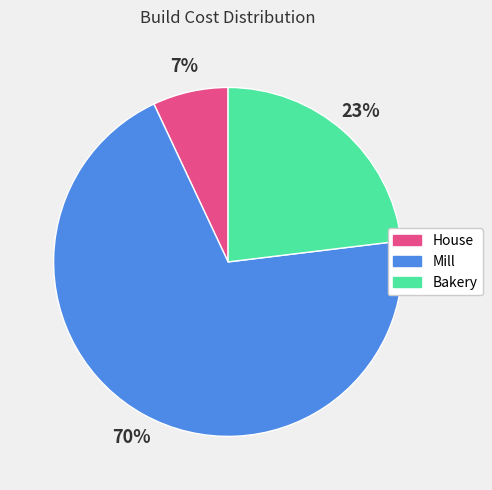

To the nearest percent, what percentage of the pie is Mill?

70%